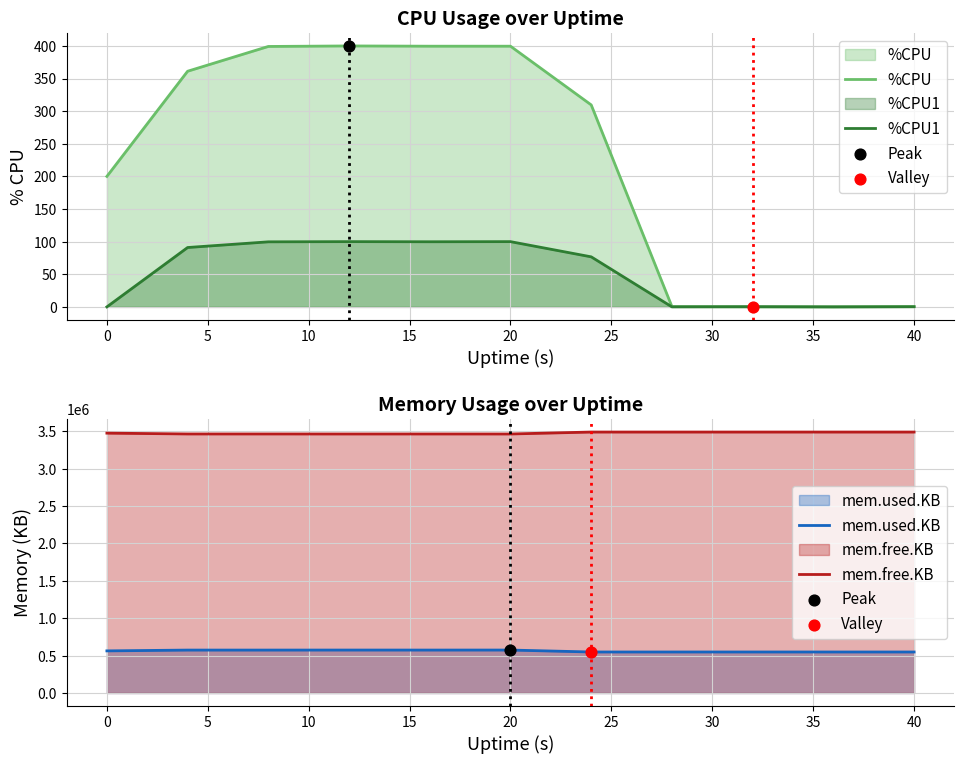

What are all the series names shown in the legend?

%CPU, %CPU1, mem.used.KB, mem.free.KB